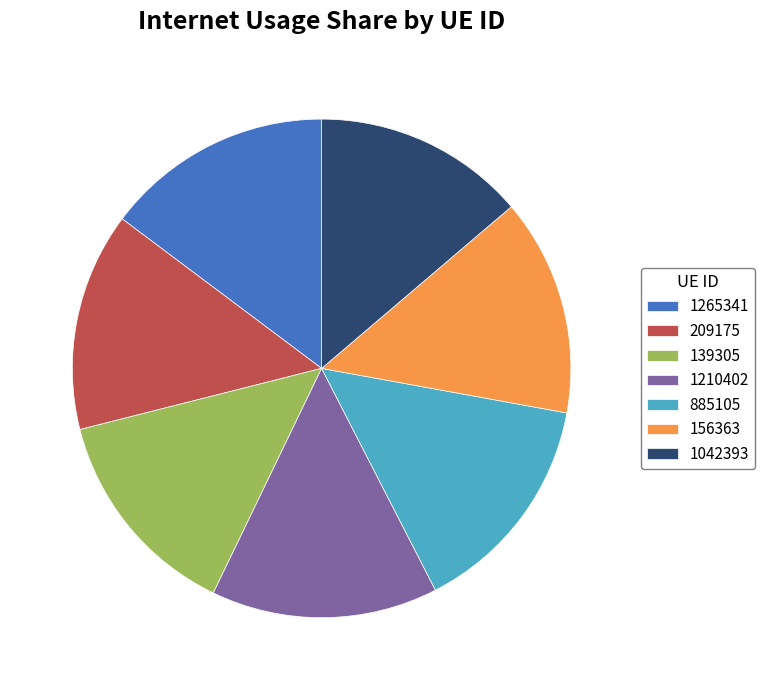

What is the ratio of the value at 1042393 to the value at 1210402?

0.9